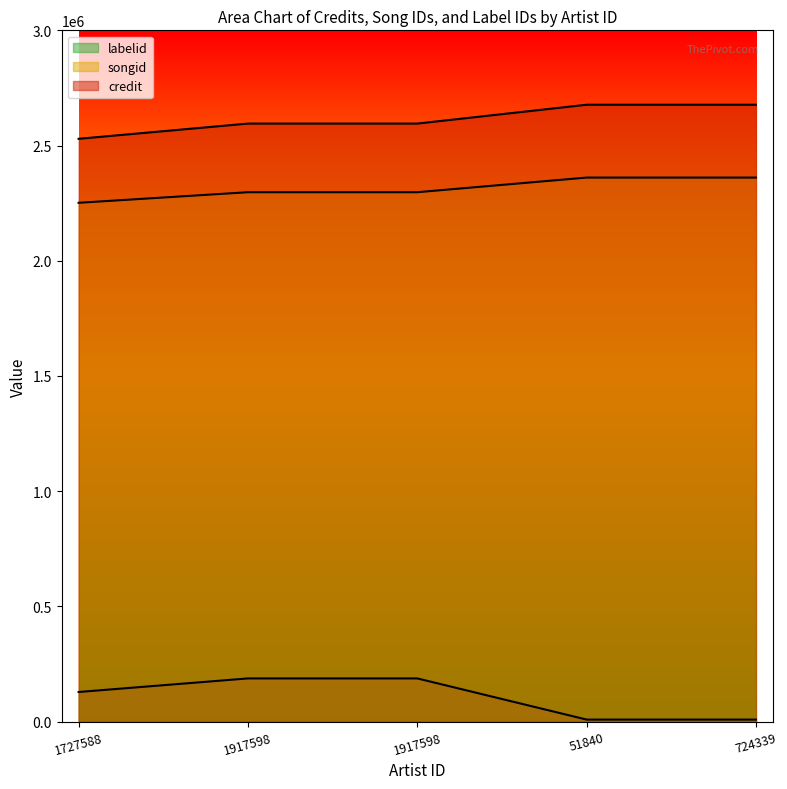

How many lines are shown in the chart?

3